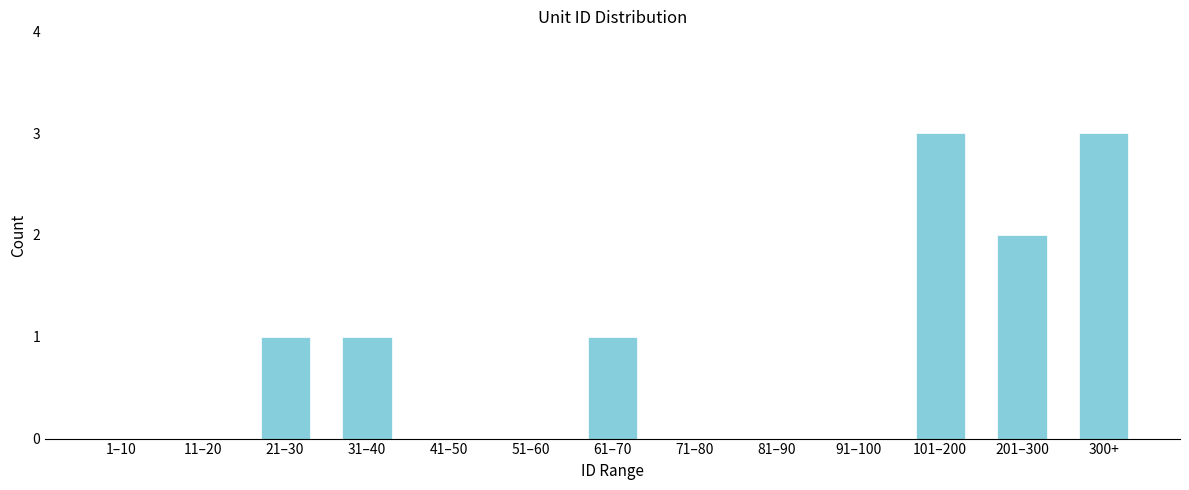

Reading left to right, transcribe all the data shown in this chart.

1–10=0	11–20=0	21–30=1	31–40=1	41–50=0	51–60=0	61–70=1	71–80=0	81–90=0	91–100=0	101–200=3	201–300=2	300+=3